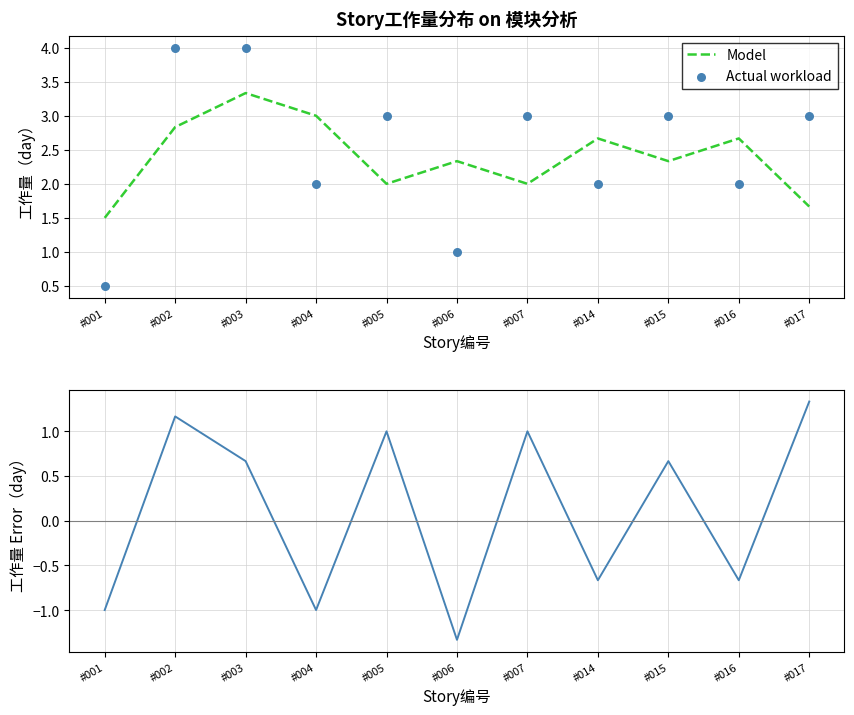

Which series contains the lowest Y value?

工作量 Error